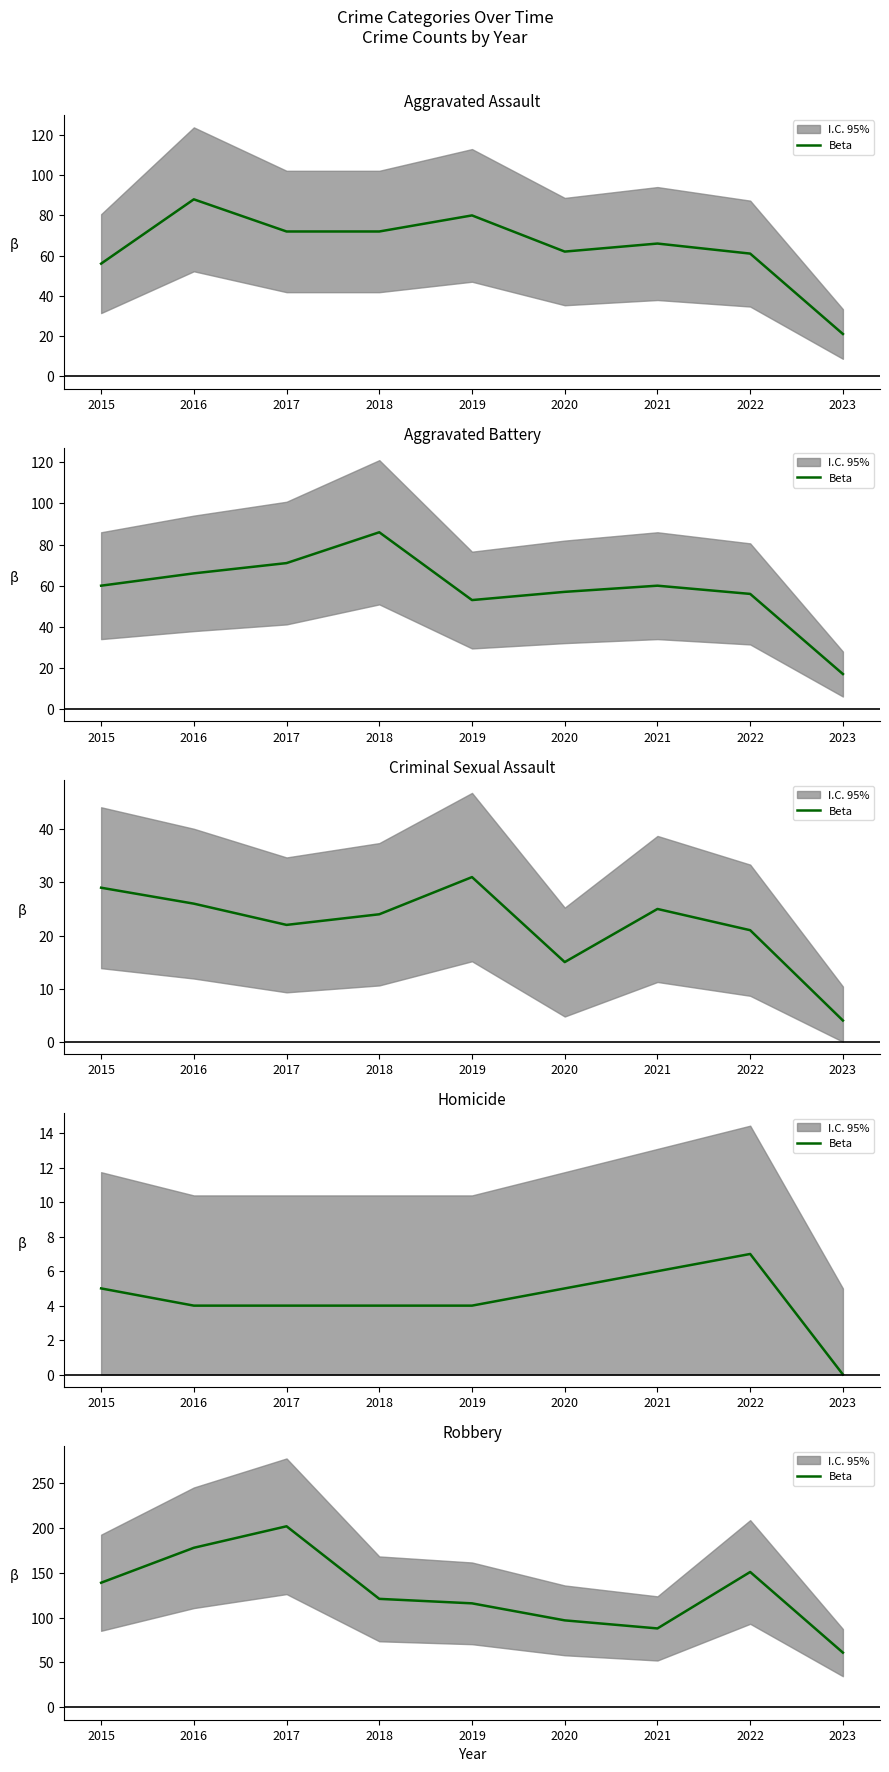

What is the difference between the maximum and minimum values?

141